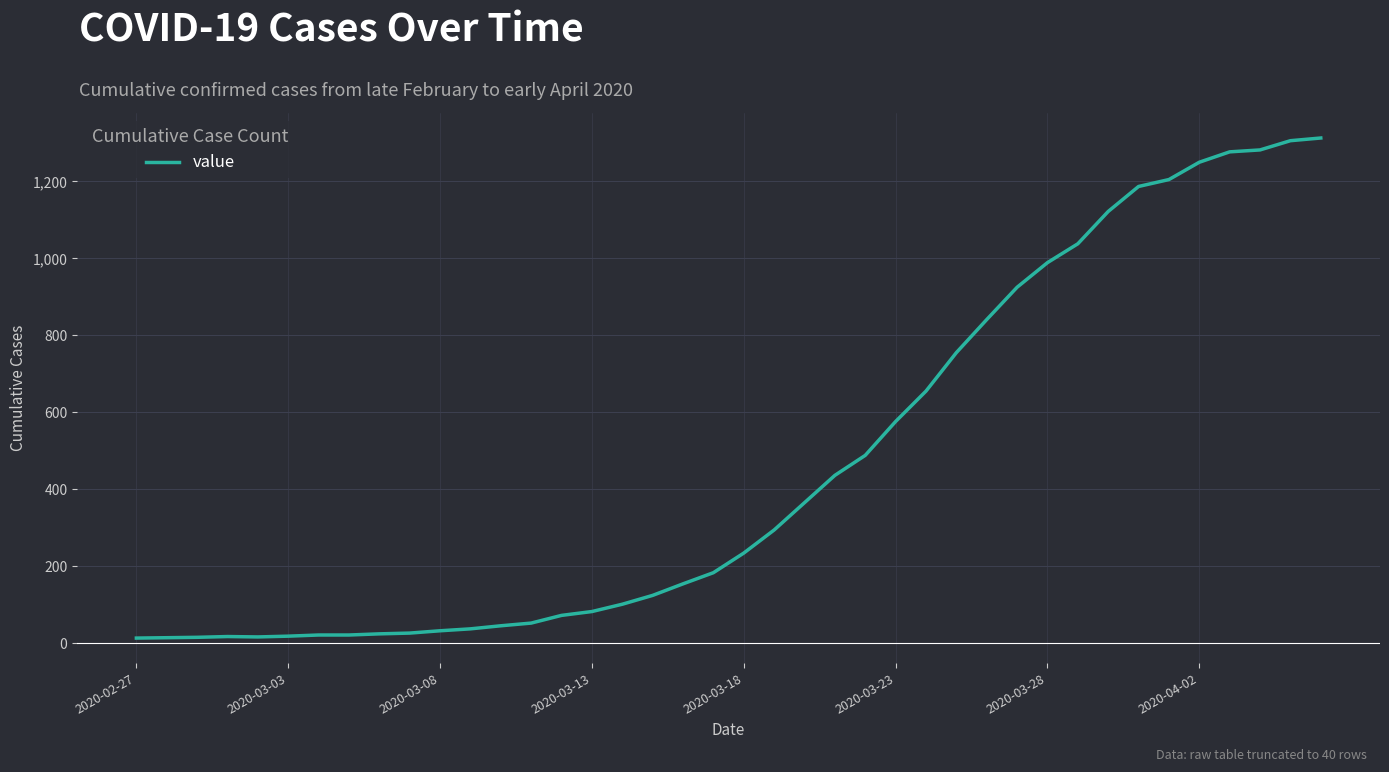

What is the sum of all values?

18605